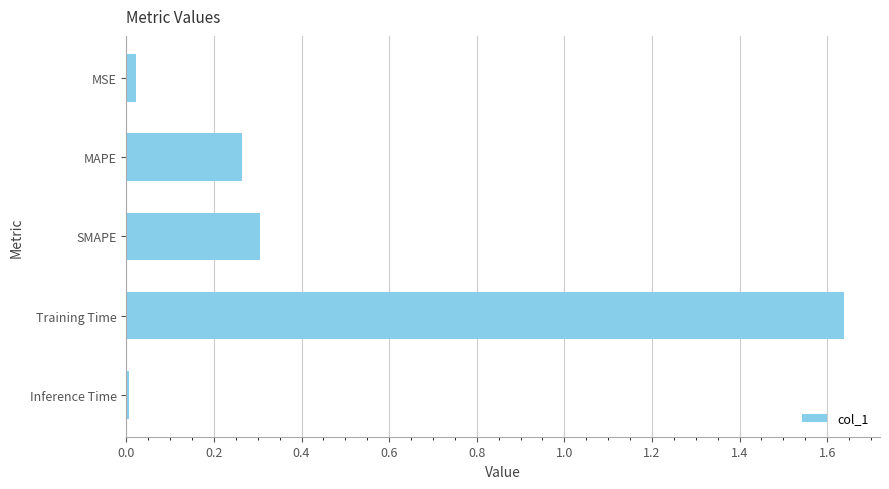

How many bars are there in total?

5